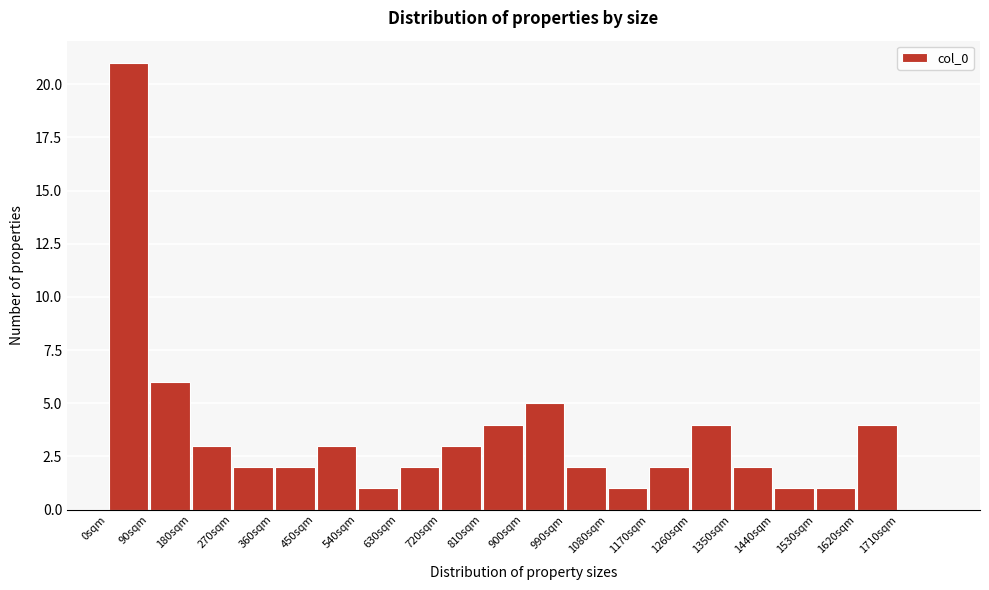

Reading left to right, list every bar in this chart as the range it spans on the x-axis followed by its height. The values are not printed on the chart, so give them approximately, as read against the axis.

0 to 90: 21
90 to 180: 6
180 to 270: 3
270 to 360: 2
360 to 450: 2
450 to 540: 3
540 to 630: 1
630 to 720: 2
720 to 810: 3
810 to 900: 4
900 to 990: 5
990 to 1080: 2
1080 to 1170: 1
1170 to 1260: 2
1260 to 1350: 4
1350 to 1440: 2
1440 to 1530: 1
1530 to 1620: 1
1620 to 1710: 4
1710 to 1800: 0